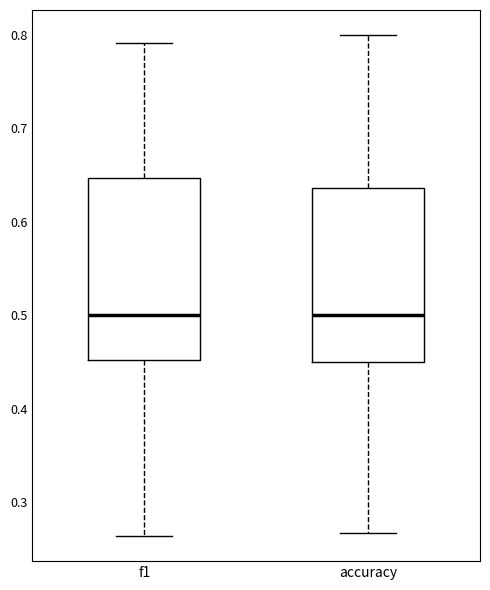

Where is the lower edge of the box for accuracy on the y-axis? The values are not printed on the chart, so give them approximately, as read against the axis.

0.45